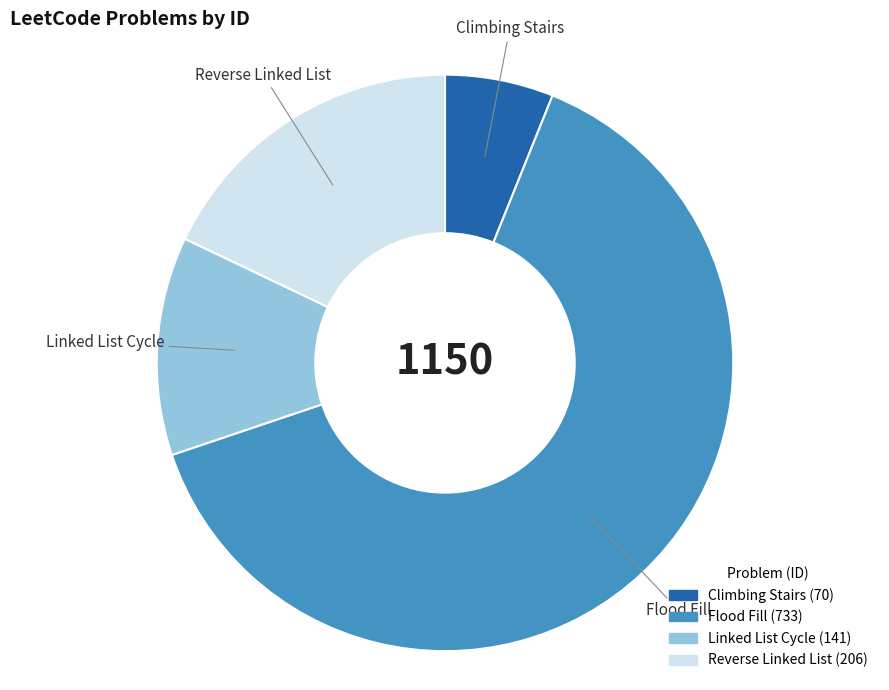

Which category has the biggest portion of the pie?

Flood Fill